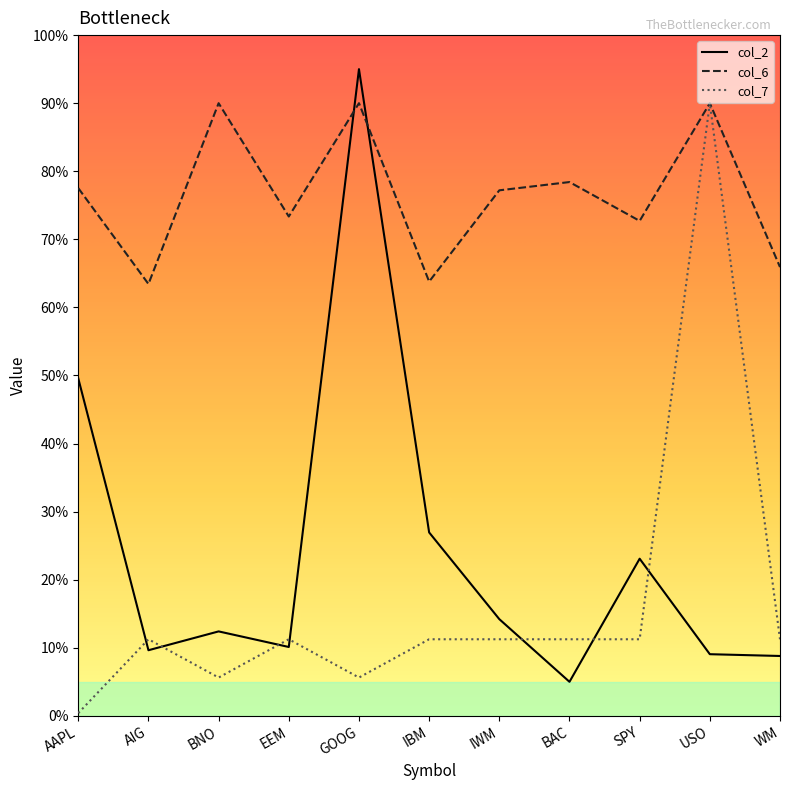

Which series changed the most between AIG and BAC?

col_6